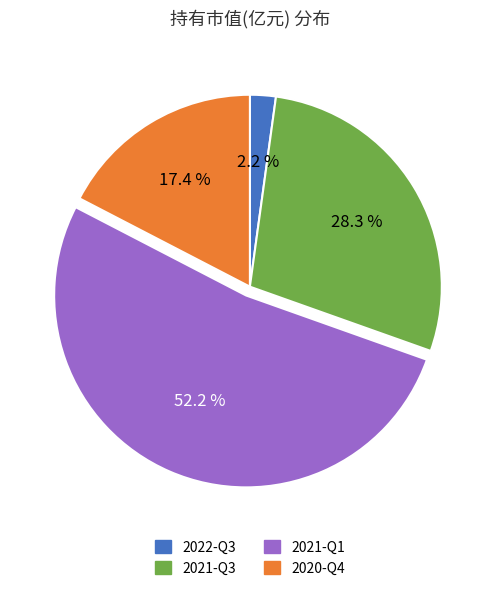

Combined, what portion of the pie is 2021-Q3 and 2020-Q4?

45.7%